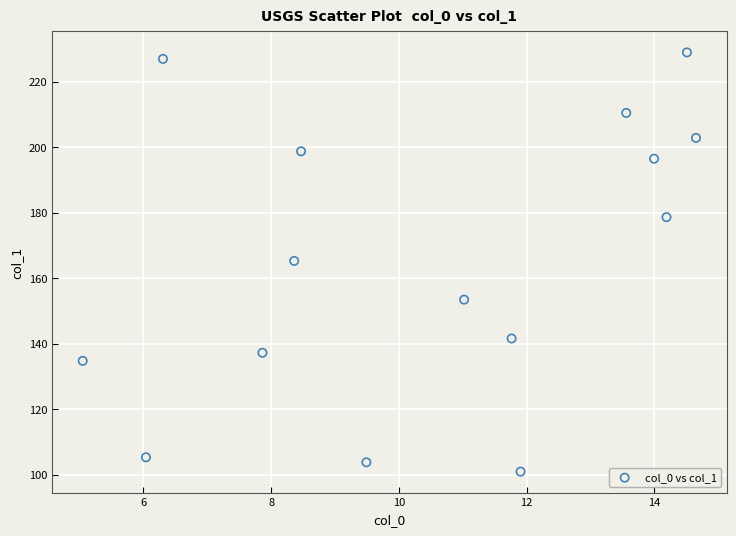

What is the range of Y values (max minus min)?

128.0